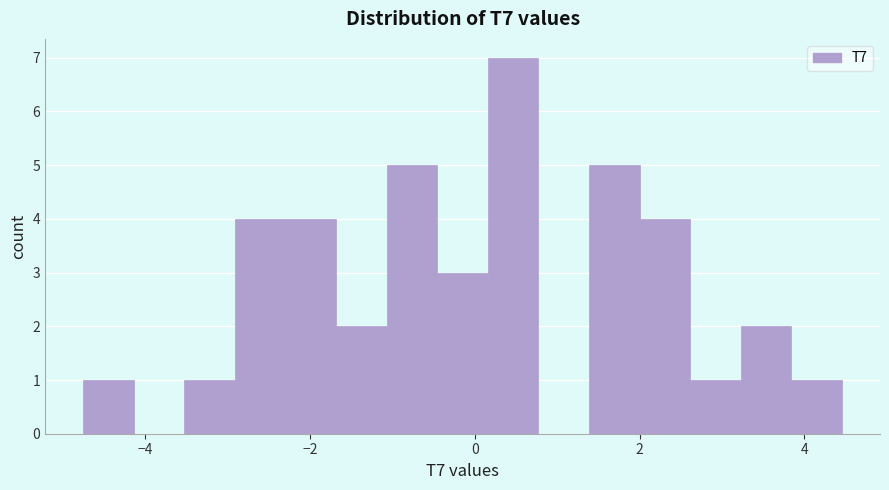

Around what value on the x-axis is the tallest bar? Give the approximate position of its centre, as read against the axis.

0.4